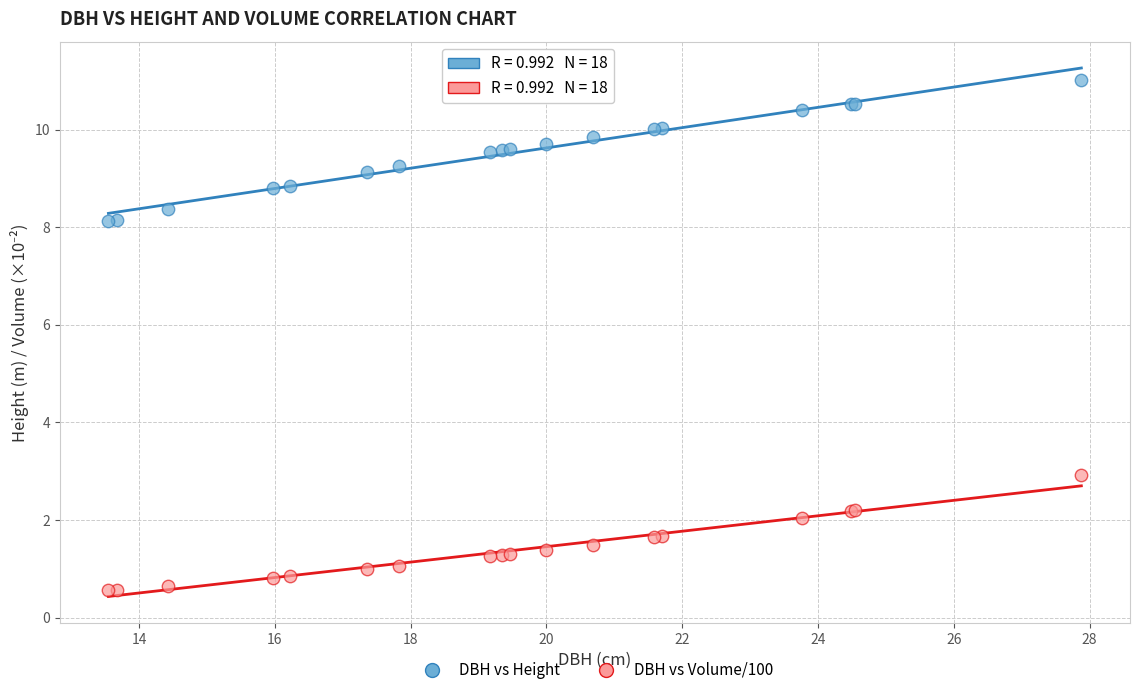

Which series contains the highest Y value?

DBH vs Height